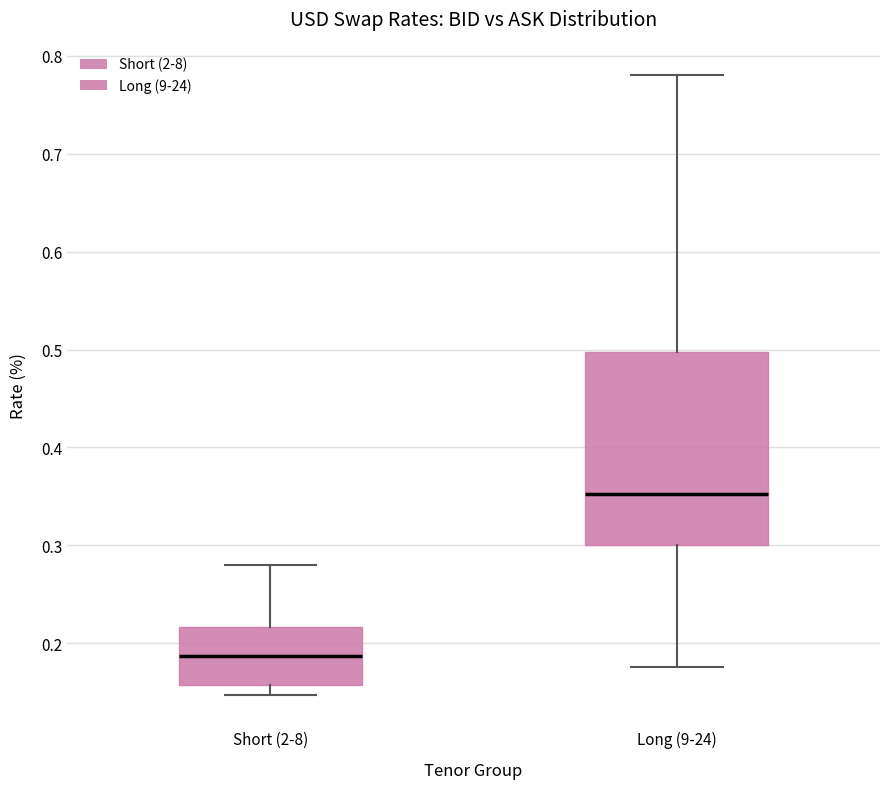

Which box has the highest median line?

Long (9-24)